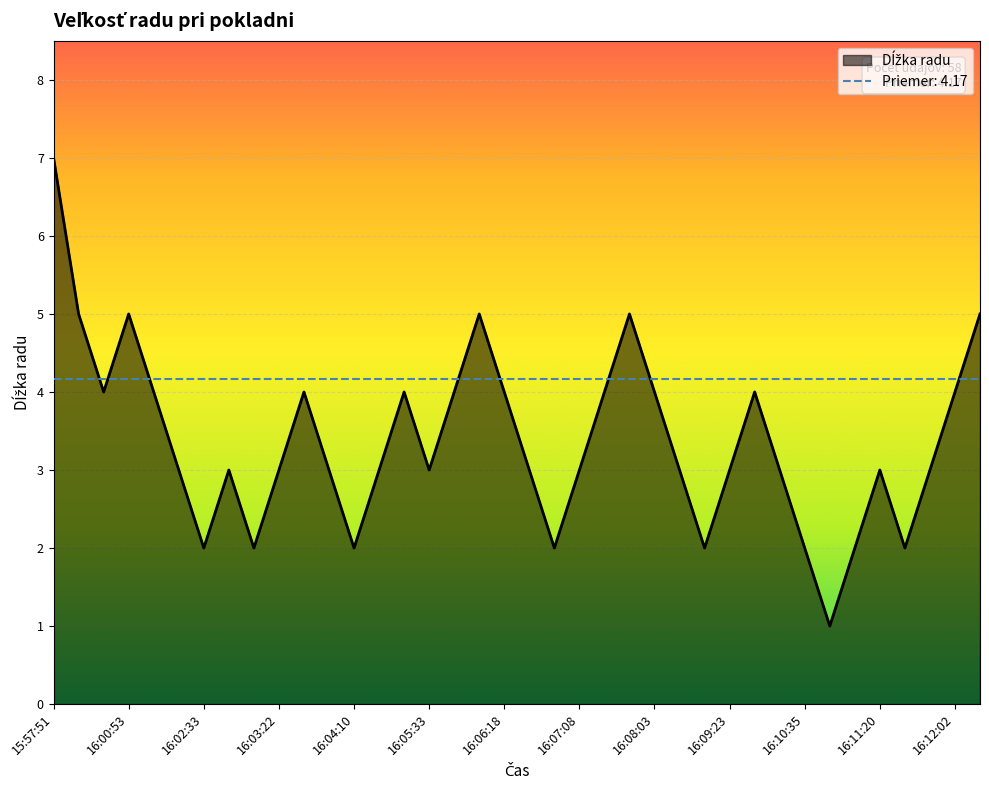

Reading left to right, transcribe all the data shown in this chart.

15:57:51=7	15:59:08=5	15:59:52=4	16:00:53=5	16:00:59=4	16:01:26=3	16:02:33=2	16:02:56=3	16:03:13=2	16:03:22=3	16:03:26=4	16:03:38=3	16:04:10=2	16:04:33=3	16:04:45=4	16:05:33=3	16:05:39=4	16:05:54=5	16:06:18=4	16:06:40=3	16:07:01=2	16:07:08=3	16:07:21=4	16:07:25=5	16:08:03=4	16:08:47=3	16:09:12=2	16:09:23=3	16:09:25=4	16:10:04=3	16:10:35=2	16:10:49=1	16:11:05=2	16:11:20=3	16:11:31=2	16:11:48=3	16:12:02=4	16:12:06=5